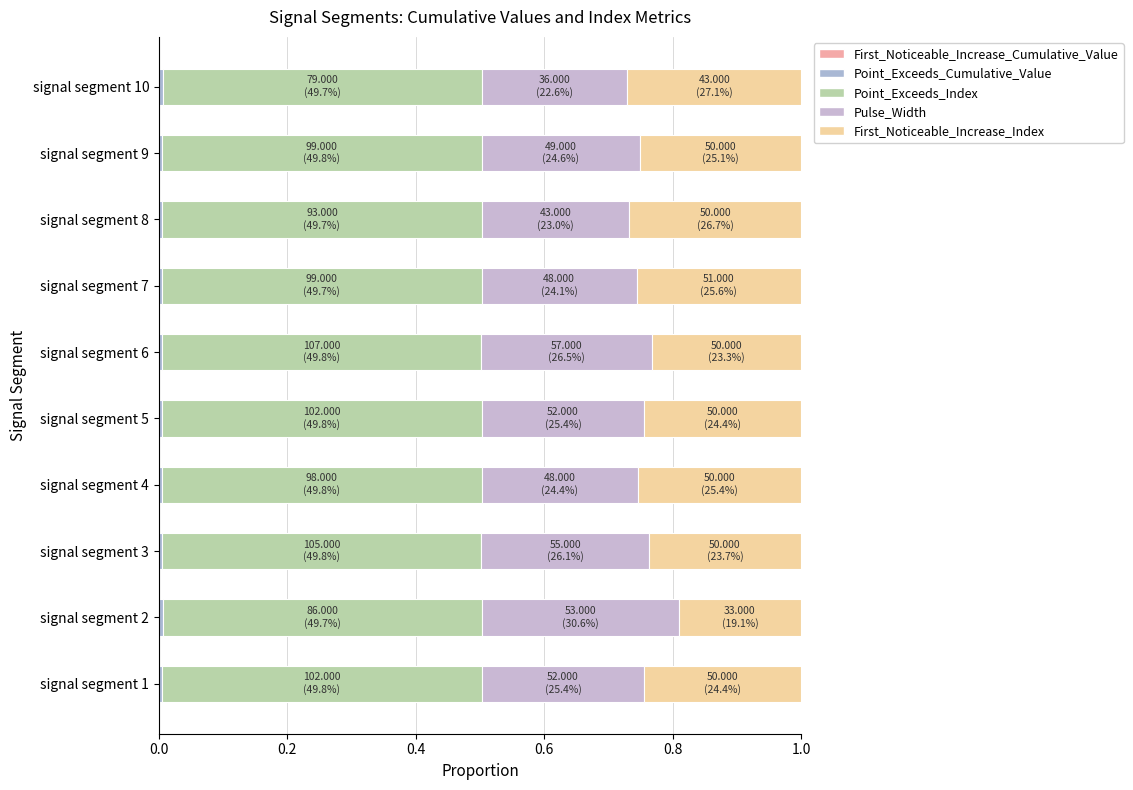

Count the number of categories in the chart.

10